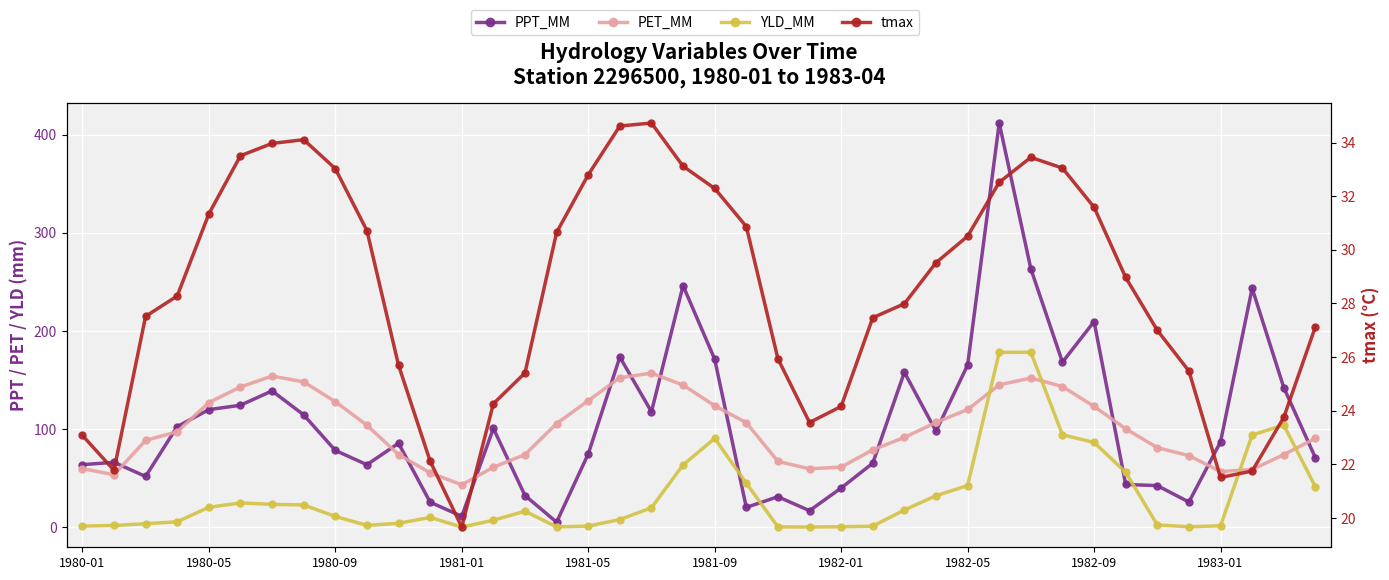

How many categories are shown in the chart?

40